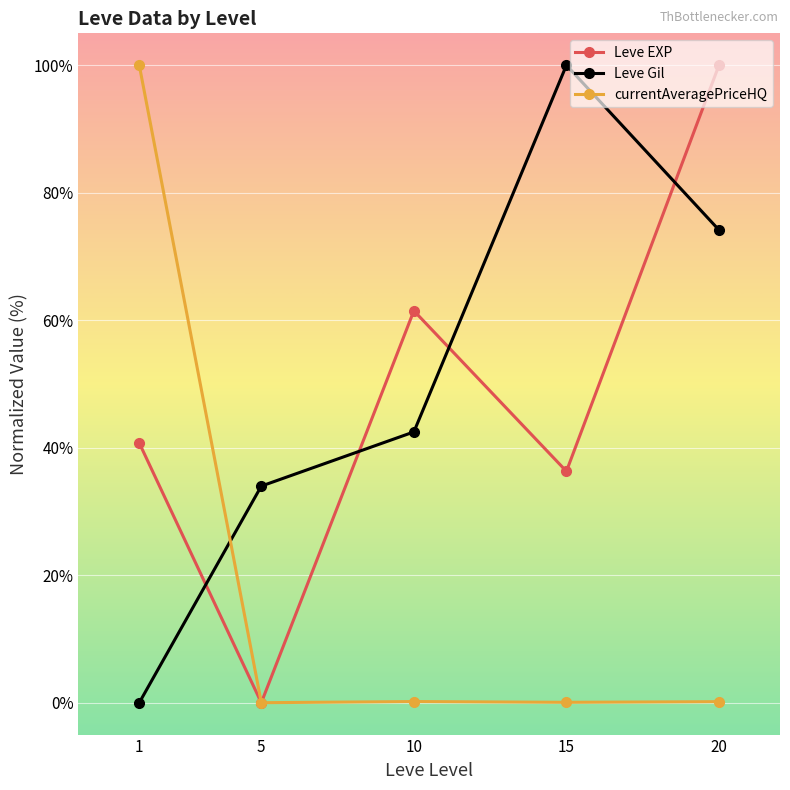

Is it true that currentAveragePriceHQ equals 0.2 at 20?

True